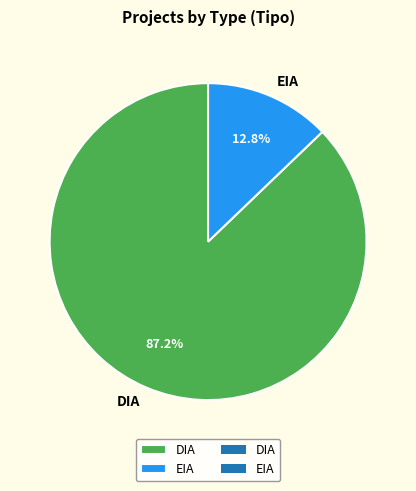

To the nearest percent, what is the average slice percentage?

50%